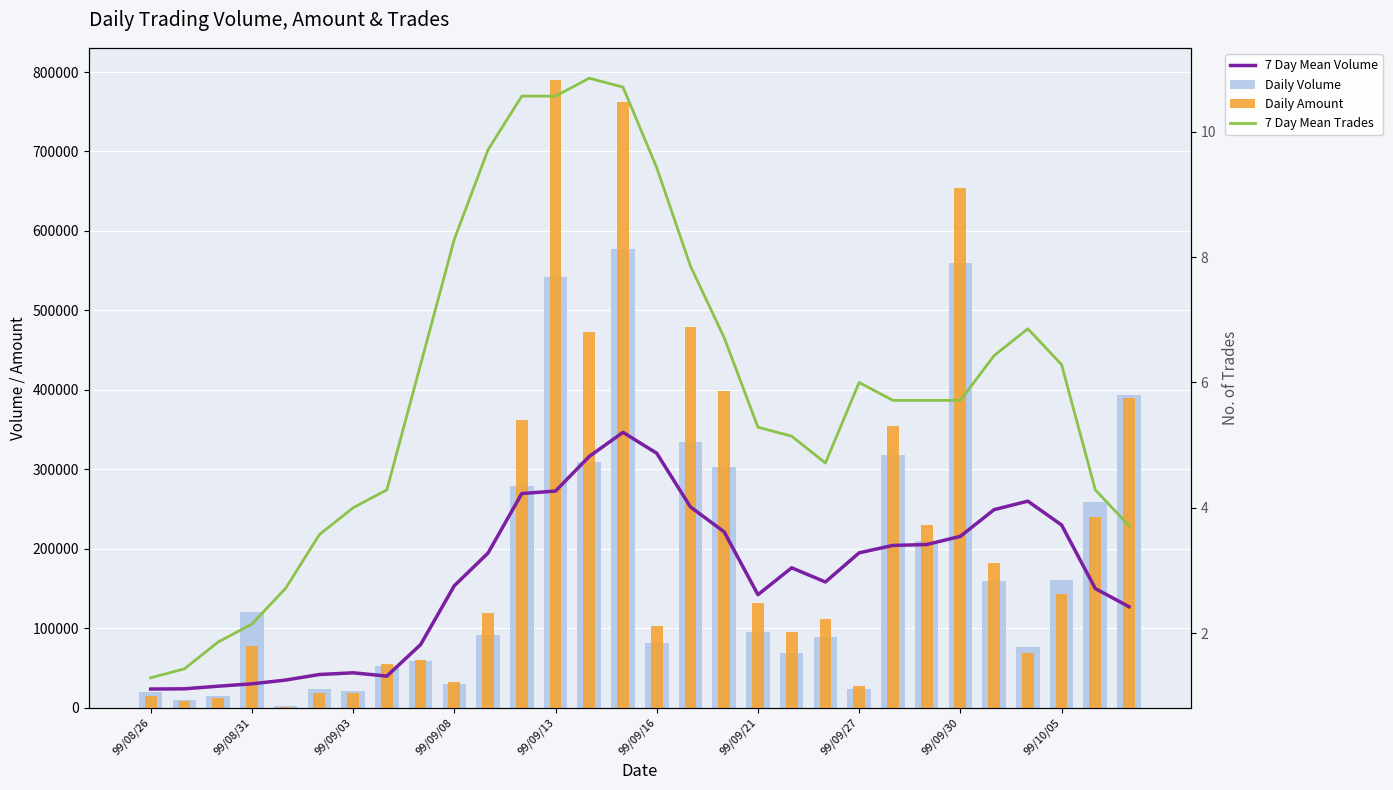

Which series has the largest range (max minus min)?

Daily Amount